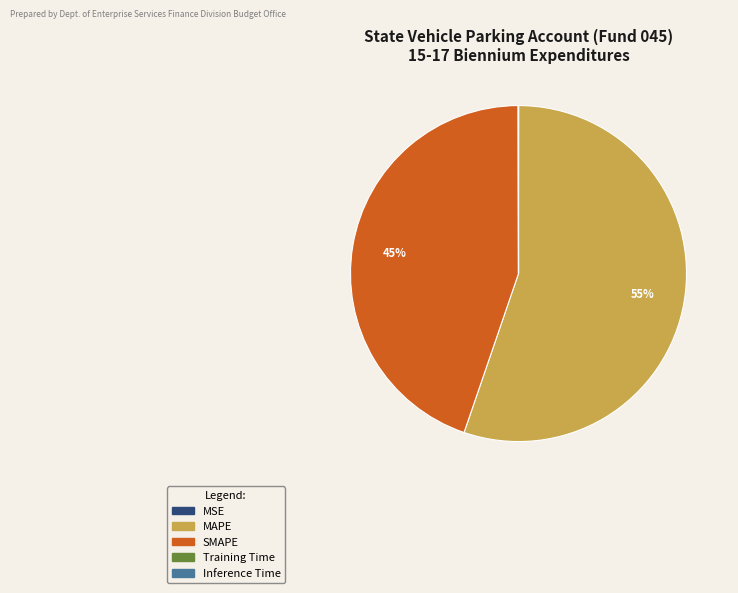

To the nearest percent, what is the difference between the largest and smallest slice percentages?

55%